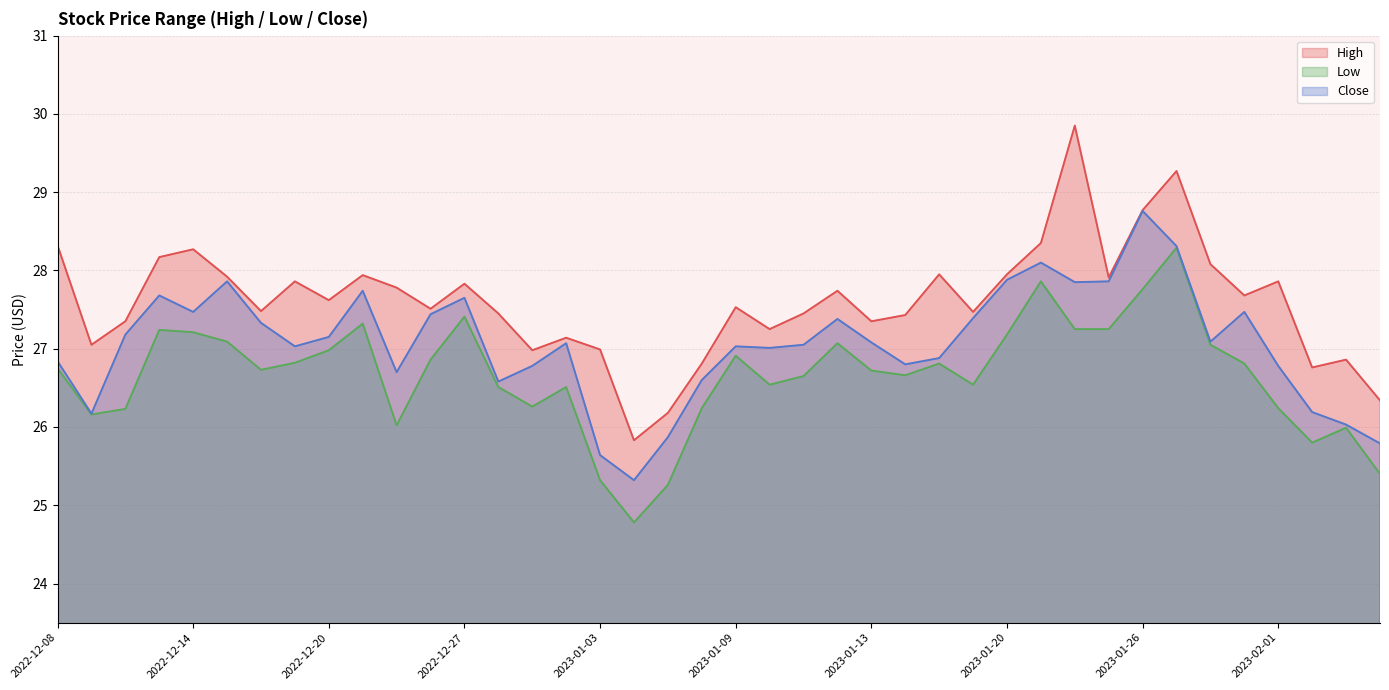

Where is the first local maximum for High?

2022-12-14